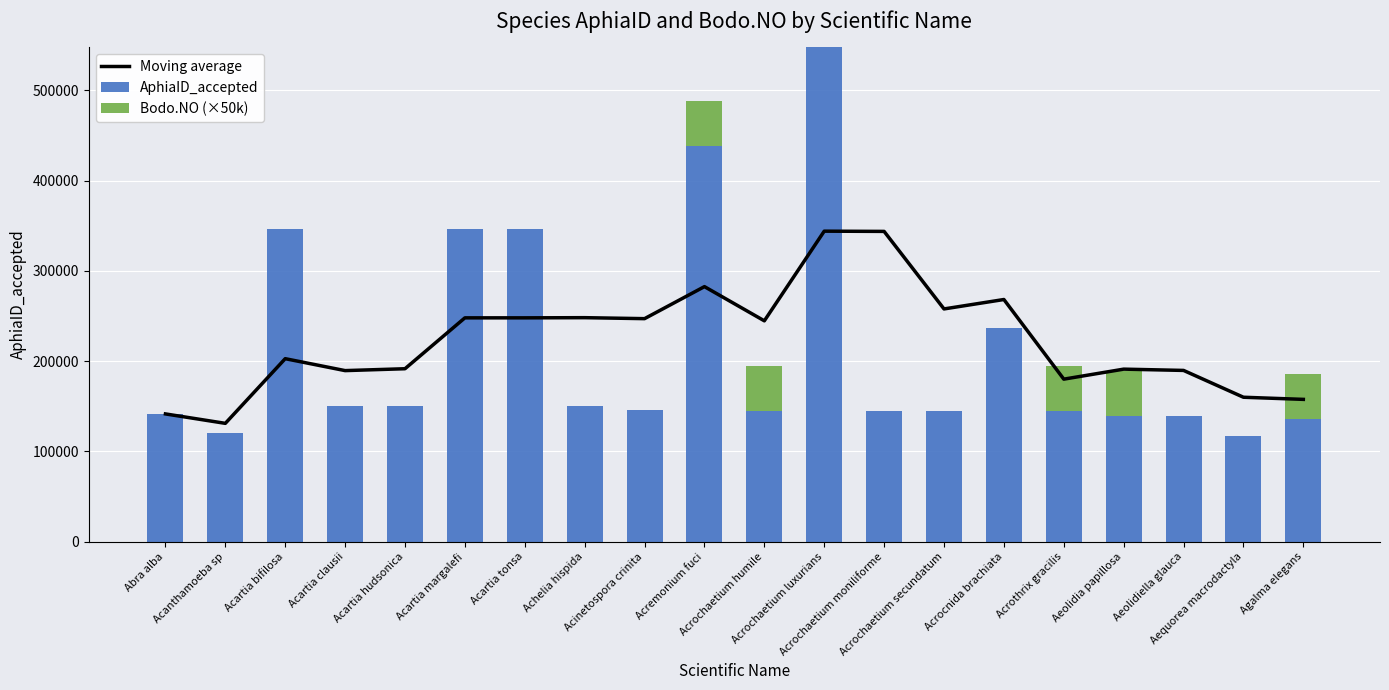

Reading right to left, list all the values displayed in this chart.

Moving average: Agalma elegans=157543.8	Aequorea macrodactyla=159899.8	Aeolidiella glauca=189614.5	Aeolidia papillosa=191033.5	Acrothrix gracilis=179949.2	Acrocnida brachiata=268185.5	Acrochaetium secundatum=257742.0	Acrochaetium moniliforme=343644.5	Acrochaetium luxurians=343901.0	Acrochaetium humile=244568.0	Acremonium fuci=282464.8	Acinetospora crinita=246975.2	Achelia hispida=248063.5	Acartia tonsa=247872.0	Acartia margalefi=247866.0	Acartia hudsonica=191489.0	Acartia clausii=189409.5	Acartia bifilosa=202627.7	Acanthamoeba sp=130982.0	Abra alba=141433.0
AphiaID_accepted: Agalma elegans=135484.0	Aequorea macrodactyla=117271.0	Aeolidiella glauca=138711.0	Aeolidia papillosa=138709.0	Acrothrix gracilis=144908.0	Acrocnida brachiata=236130.0	Acrochaetium secundatum=144387.0	Acrochaetium moniliforme=144372.0	Acrochaetium luxurians=547853.0	Acrochaetium humile=144356.0	Acremonium fuci=437997.0	Acinetospora crinita=145398.0	Achelia hispida=150521.0	Acartia tonsa=345943.0	Acartia margalefi=346039.0	Acartia hudsonica=149751.0	Acartia clausii=149755.0	Acartia bifilosa=345919.0	Acanthamoeba sp=120531.0	Abra alba=141433.0
Bodo.NO (×50k): Agalma elegans=50000.0	Aequorea macrodactyla=0.0	Aeolidiella glauca=0.0	Aeolidia papillosa=50000.0	Acrothrix gracilis=50000.0	Acrocnida brachiata=0.0	Acrochaetium secundatum=0.0	Acrochaetium moniliforme=0.0	Acrochaetium luxurians=0.0	Acrochaetium humile=50000.0	Acremonium fuci=50000.0	Acinetospora crinita=0.0	Achelia hispida=0.0	Acartia tonsa=0.0	Acartia margalefi=0.0	Acartia hudsonica=0.0	Acartia clausii=0.0	Acartia bifilosa=0.0	Acanthamoeba sp=0.0	Abra alba=0.0